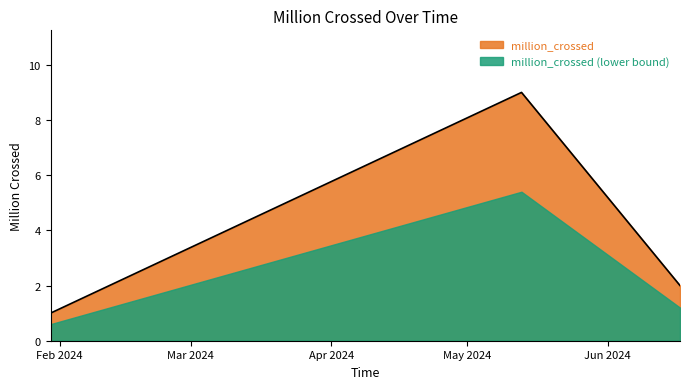

What is the label of the 2nd point from the left?

2024-05-13